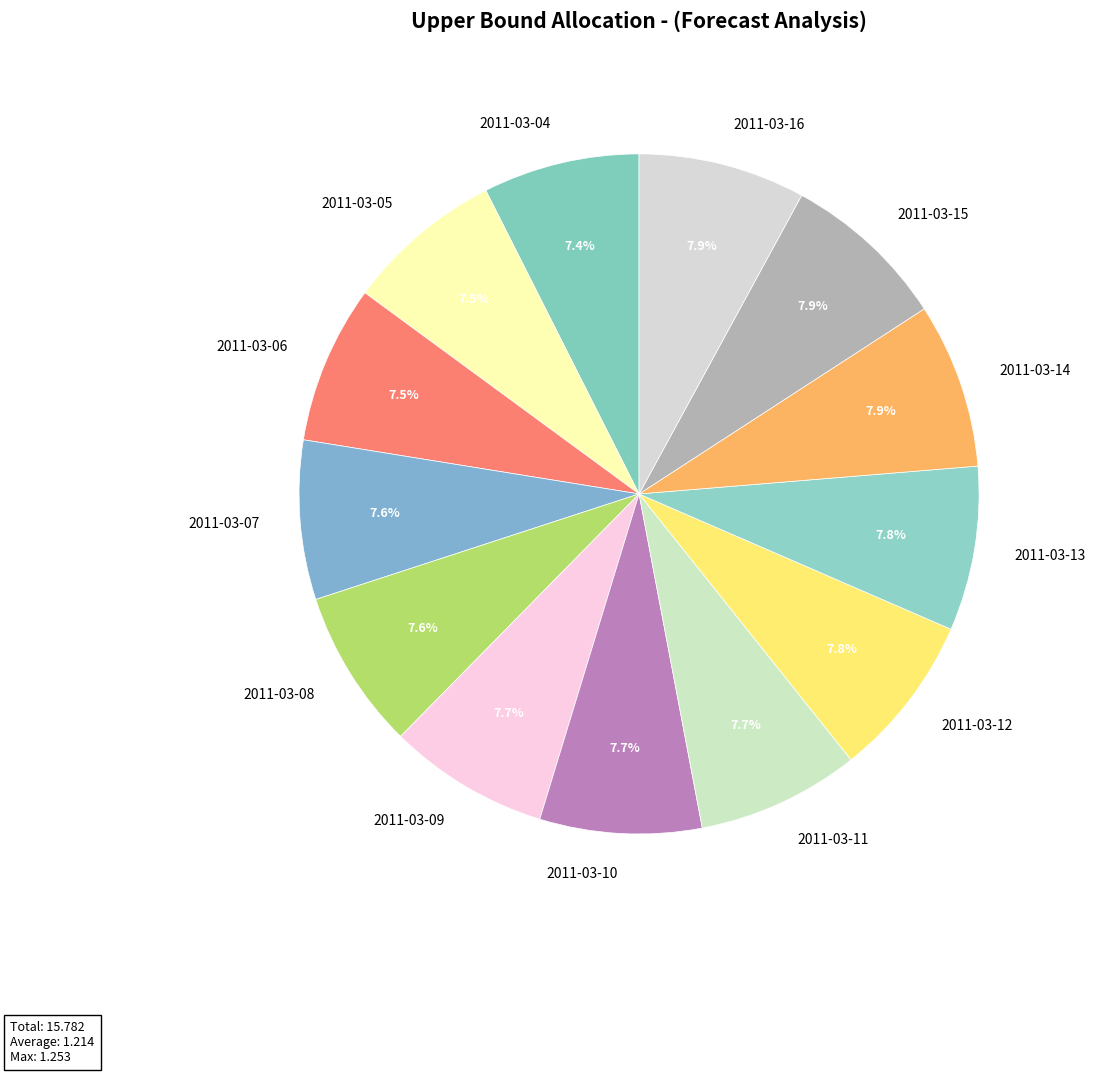

Do 2011-03-05 and 2011-03-12 together represent more than half of the pie?

No